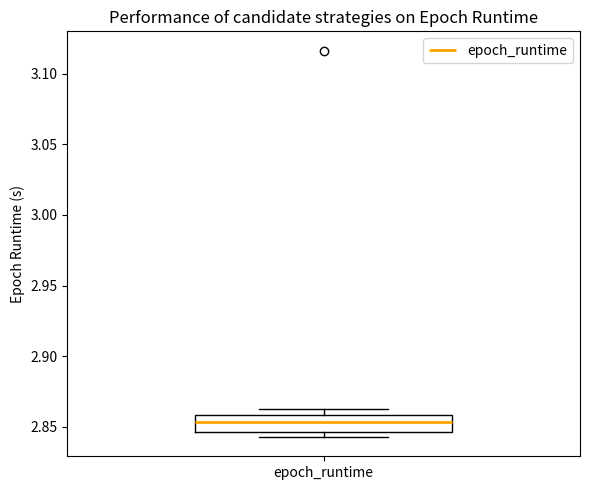

Read this box plot against the y-axis: the position of the median line, the range covered by the box, and the ends of both whiskers. The values are not printed on the chart, so give them approximately, as read against the axis.

median 2.855, box 2.845 to 2.860, whiskers 2.845 (just below the box's lower edge) to 2.865